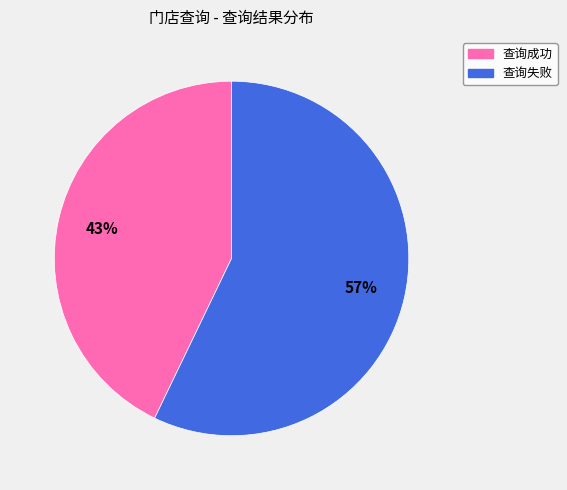

Is 查询失败 the majority of the pie?

Yes